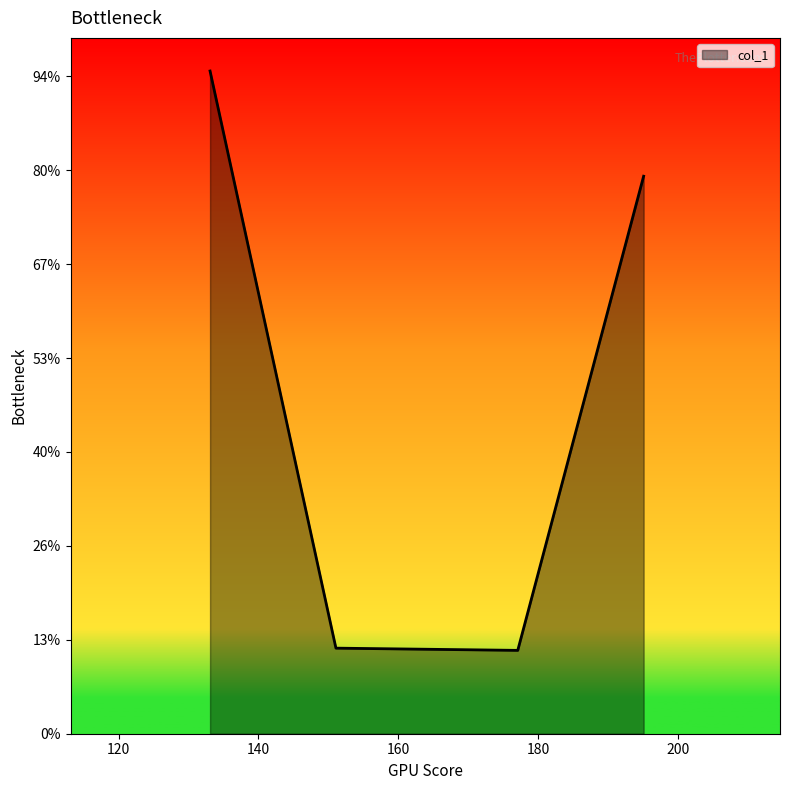

Rank the categories by value from highest to lowest.

133.08580017089844, 195.1227569580078, 151.0963592529297, 177.11228942871094